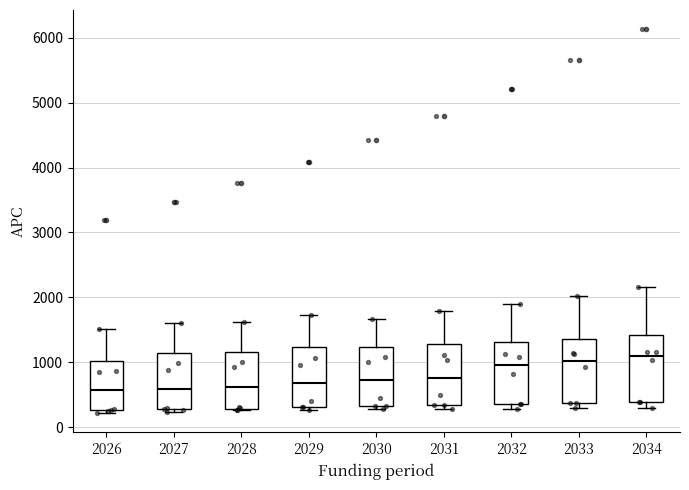

Reading left to right, read every box against the y-axis: the position of its median line, the range the box covers, and the ends of its whiskers. The values are not printed on the chart, so give them approximately, as read against the axis.

2026: median 600, box 300 to 1000, whiskers 200 to 1500
2027: median 600, box 300 to 1100, whiskers 200 to 1600
2028: median 600, box 300 to 1200, whiskers 300 to 1600
2029: median 700, box 300 to 1200, whiskers 300 (just below the box's lower edge) to 1700
2030: median 700, box 300 to 1200, whiskers 300 (just below the box's lower edge) to 1700
2031: median 800, box 300 to 1300, whiskers 300 (just below the box's lower edge) to 1800
2032: median 1000, box 400 to 1300, whiskers 300 to 1900
2033: median 1000, box 400 to 1400, whiskers 300 to 2000
2034: median 1100, box 400 to 1400, whiskers 300 to 2200